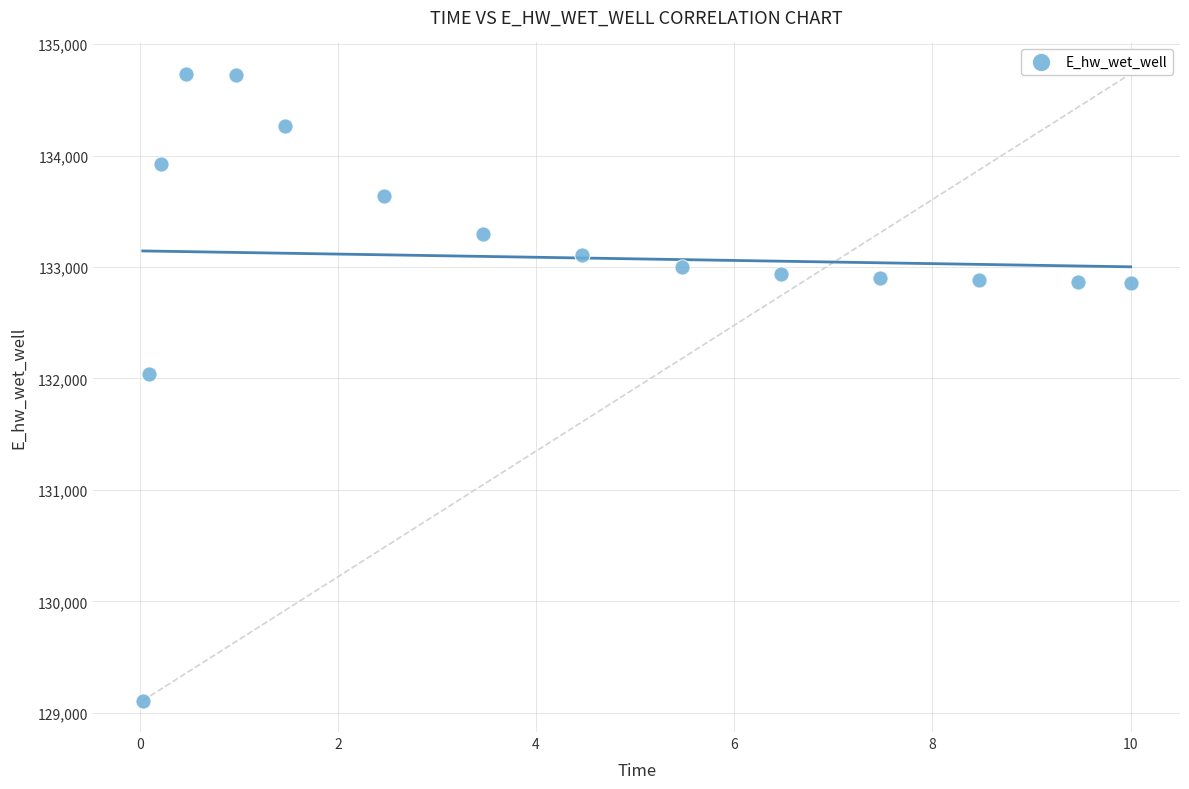

What Y value in the scatter plot is closest to 131921?

132044.0